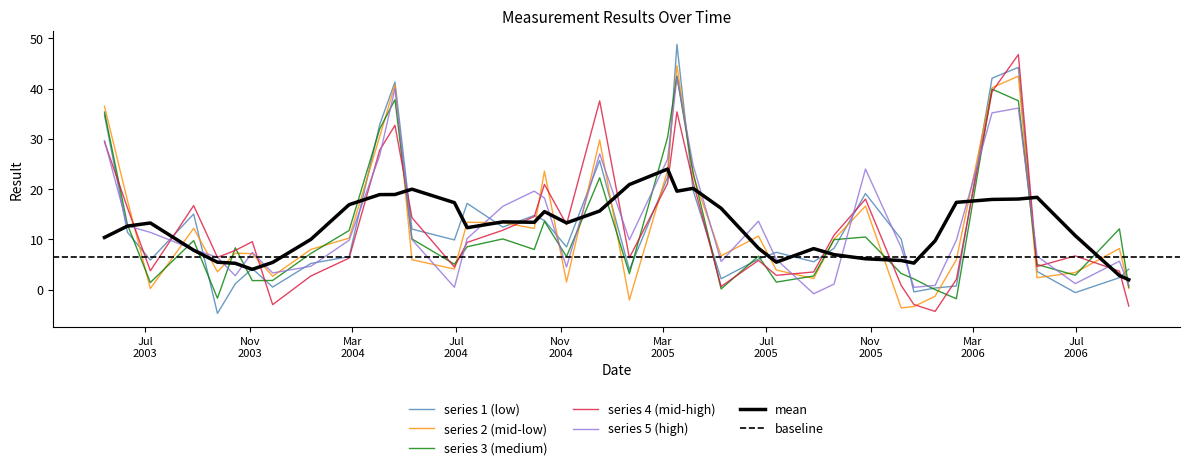

At which category does the data reach its first local peak?

3